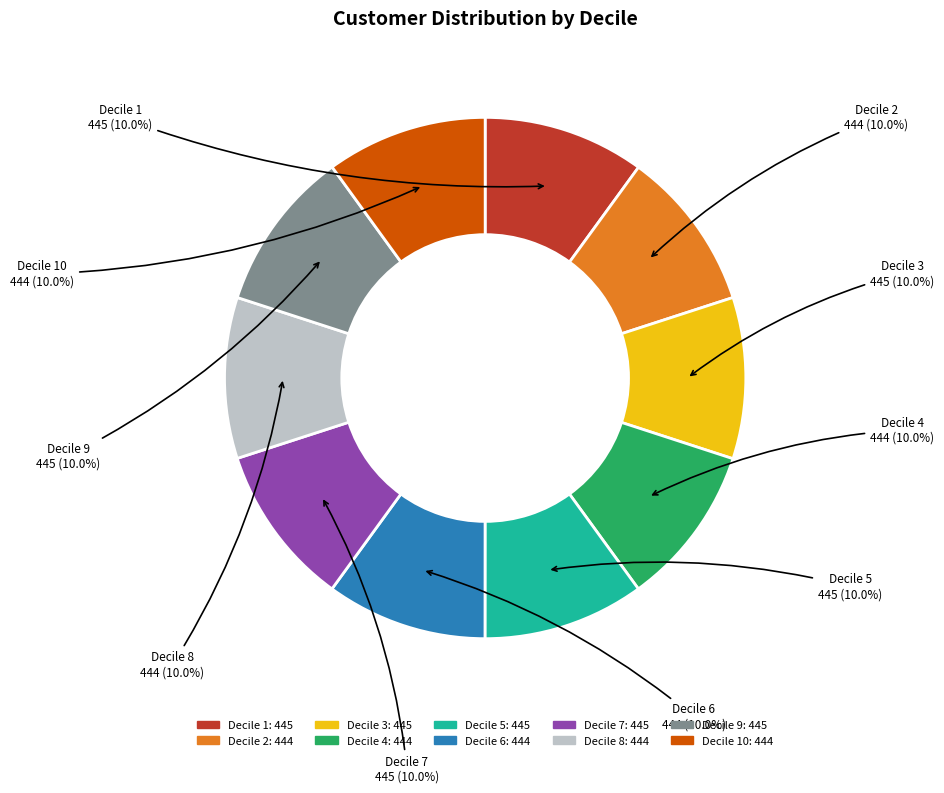

Is there a majority slice in this chart?

No